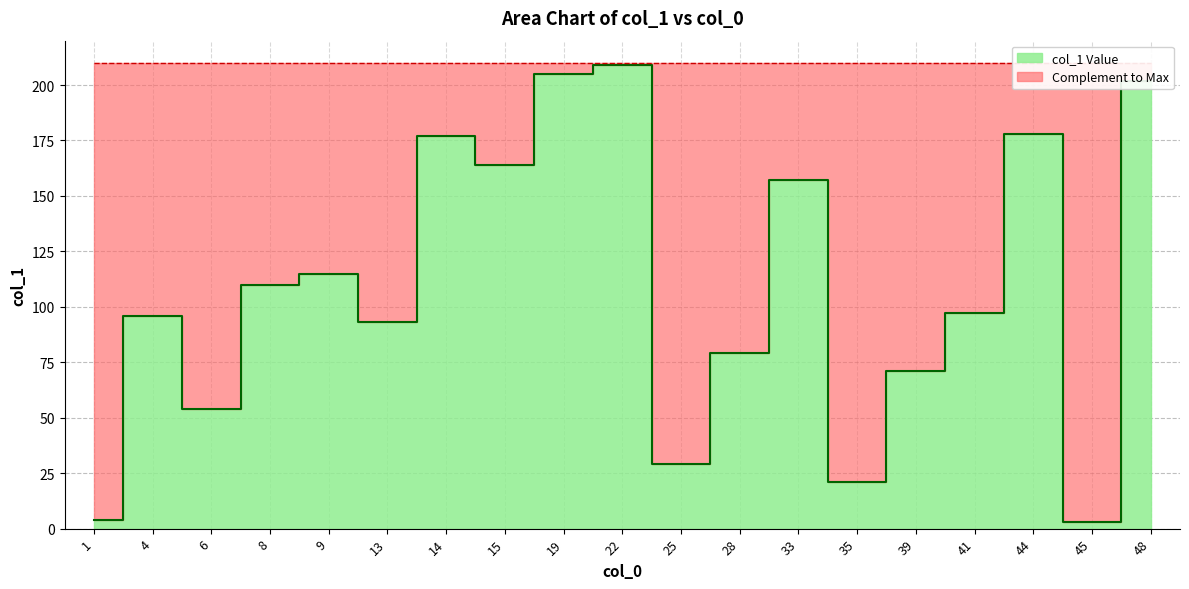

What is the change in value from 6 to 15?

+110